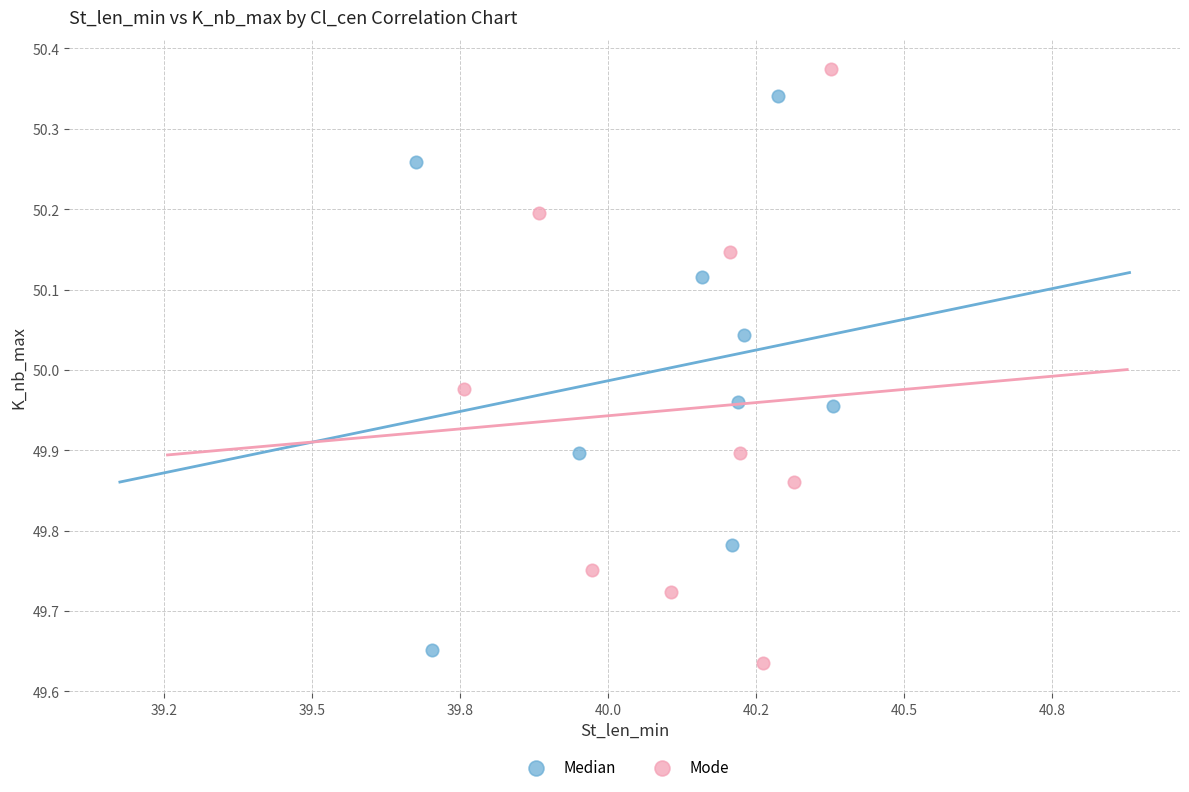

Which series has the largest Y range (max minus min)?

Mode